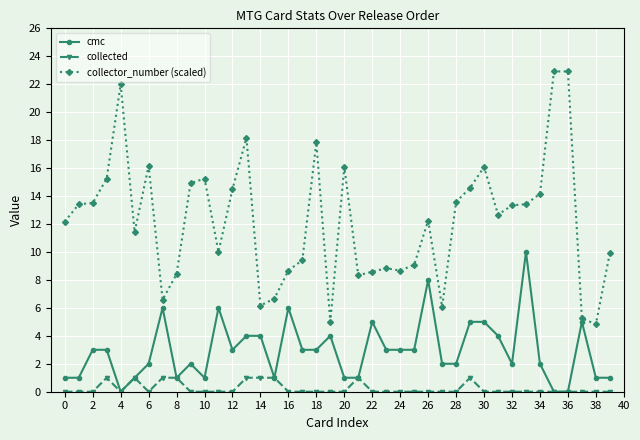

True or false: collector_number (scaled) has more than 1 points higher than both neighbors.

True